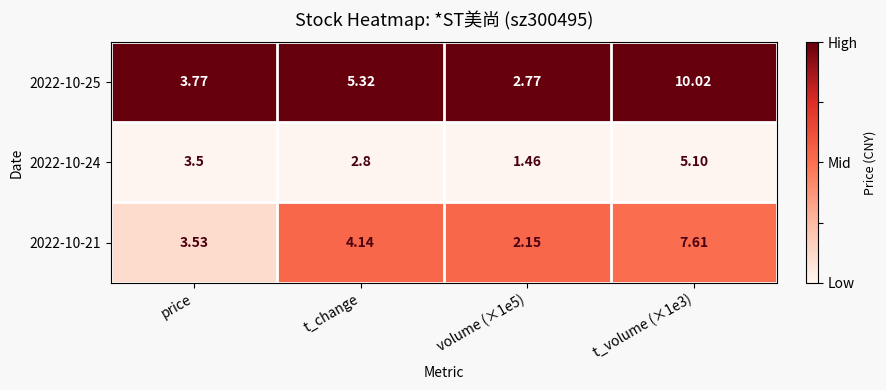

Rank the series by their average value, from highest to lowest.

2022-10-25, 2022-10-21, 2022-10-24